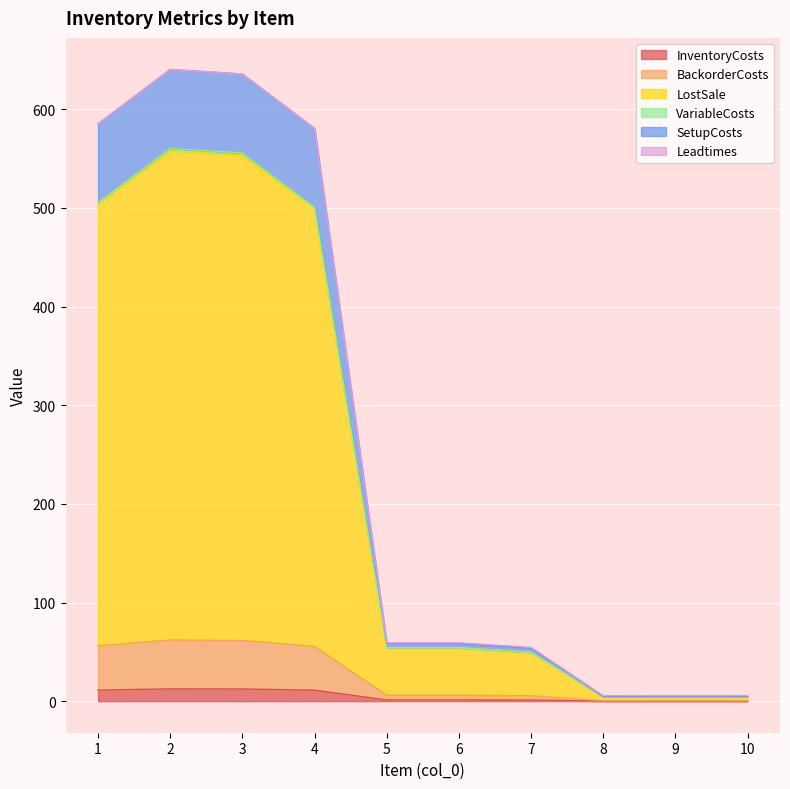

Does the chart display data point markers on the line(s)?

No